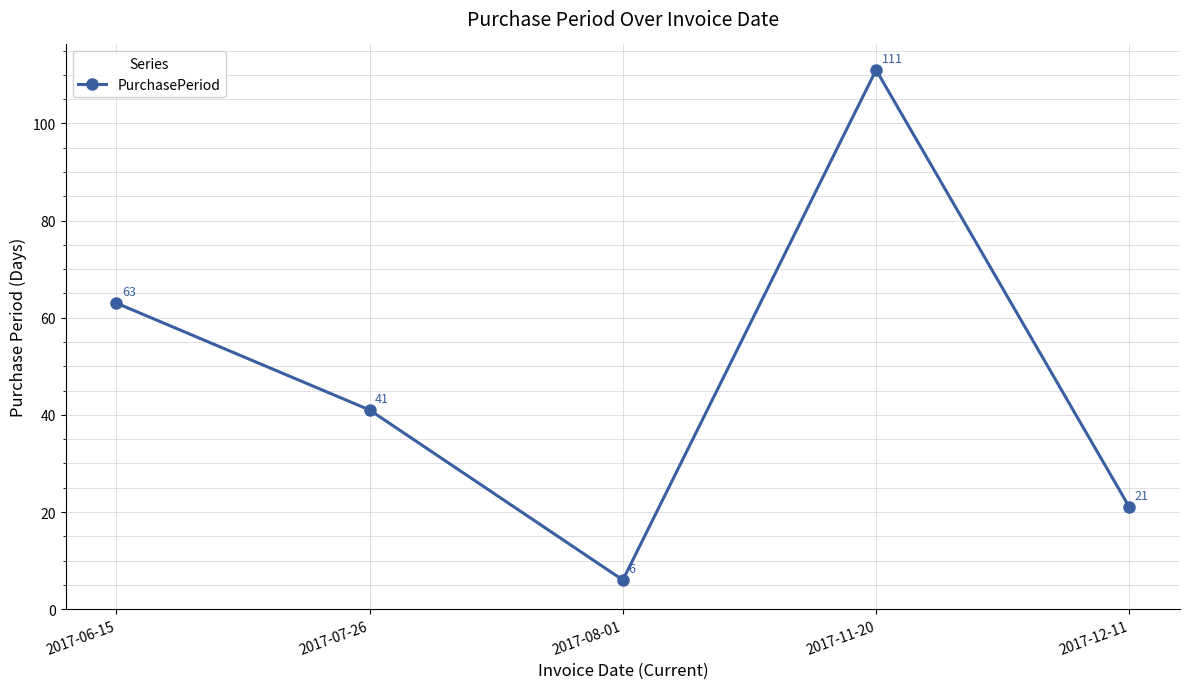

Which label corresponds to the largest value in the chart?

2017-11-20